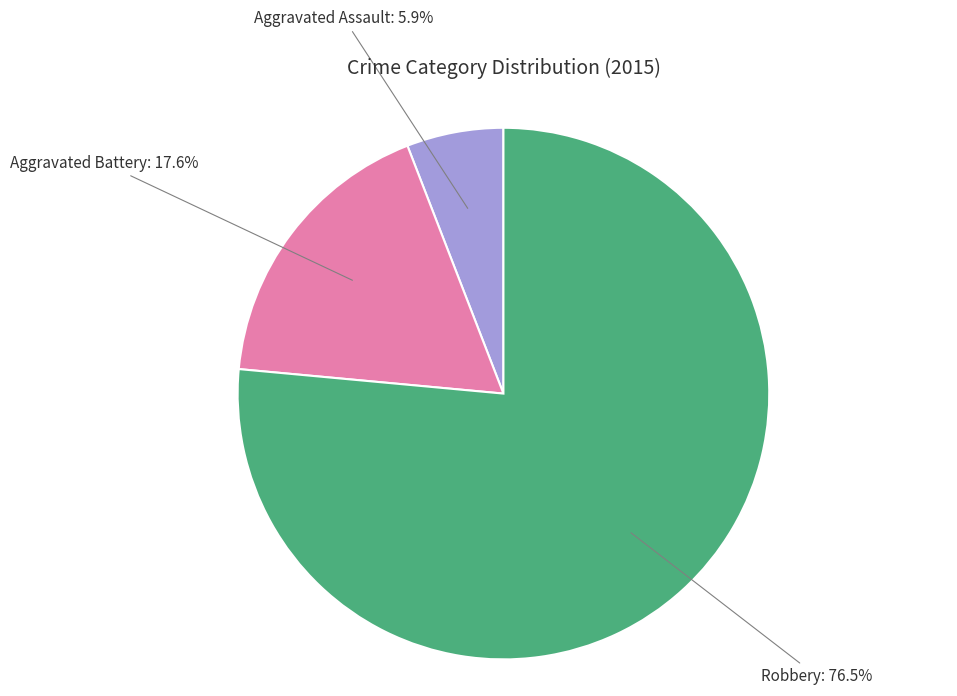

Is Robbery the majority of the pie?

Yes